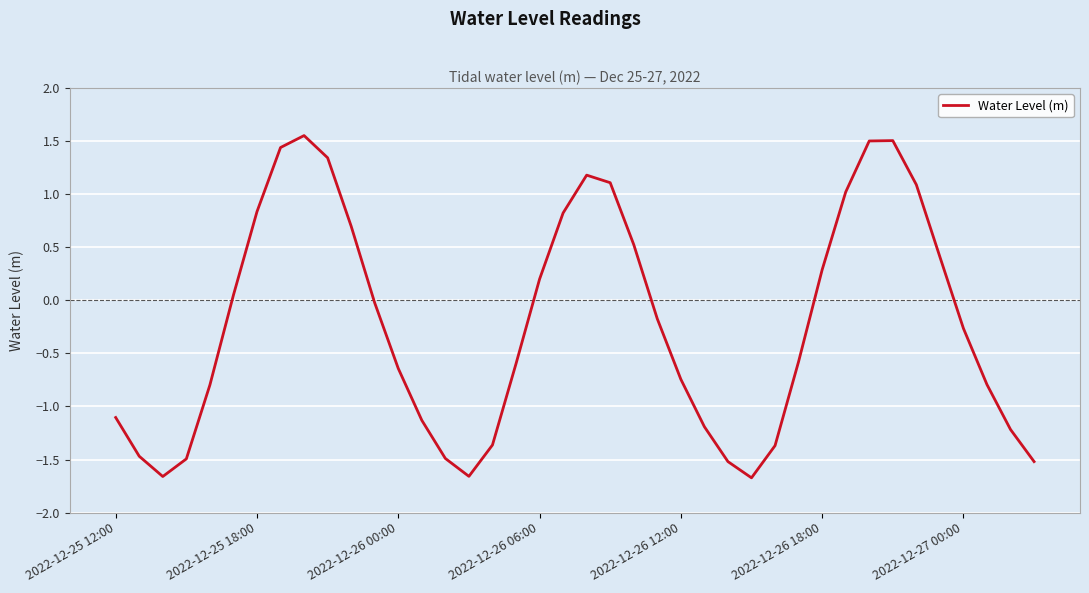

What is the difference between the maximum and minimum values?

3.2